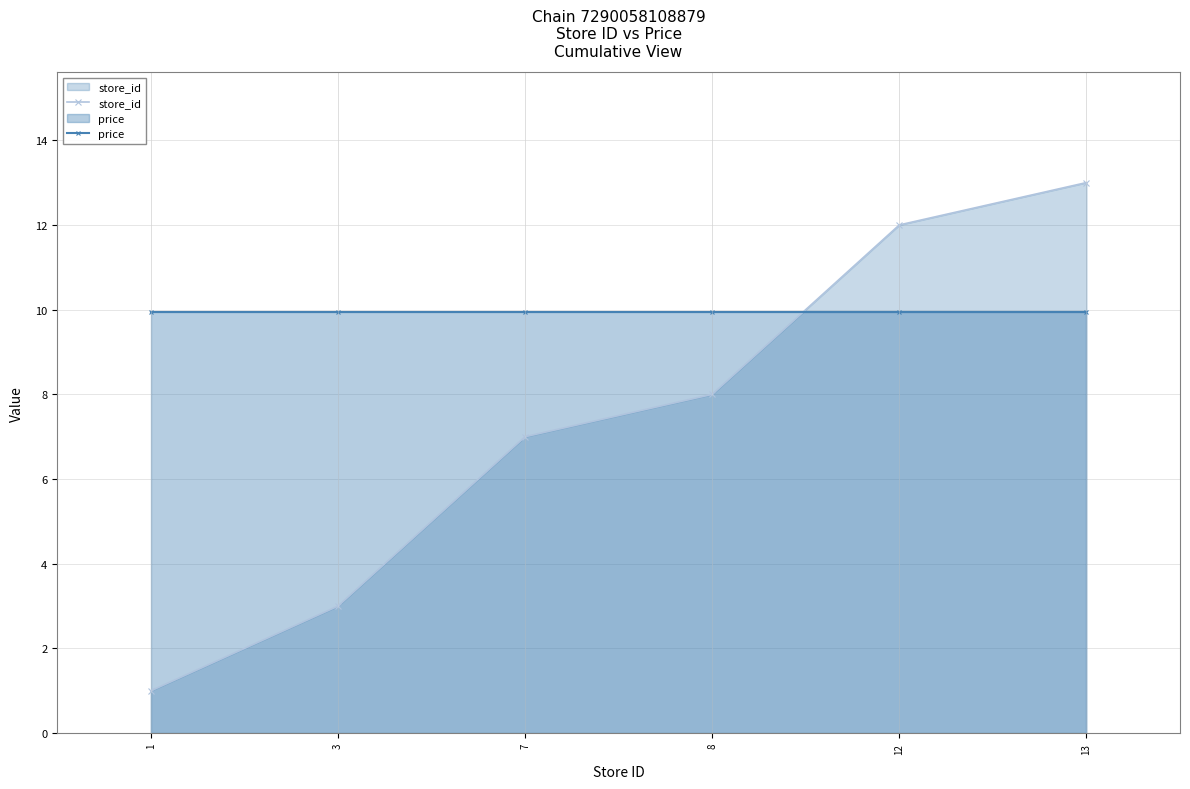

What is the difference between the maximum and minimum values in the store_id series?

12.0